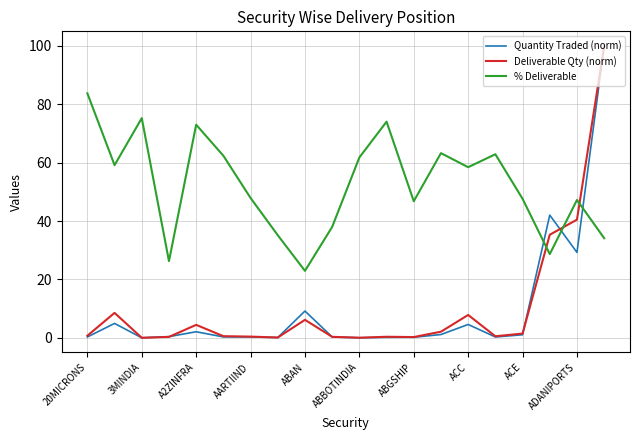

Which series has the largest range (max minus min)?

Quantity Traded (norm)